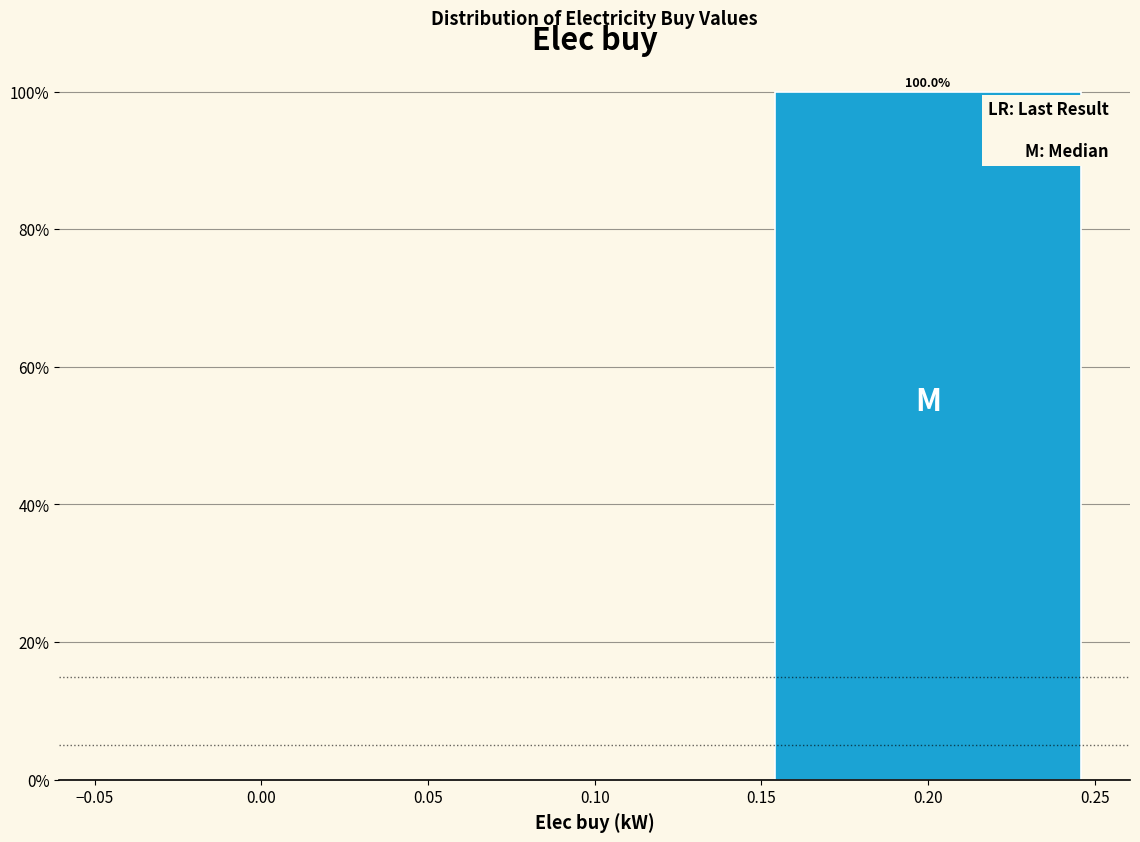

Over which range of the x-axis is the bar tallest?

0.15 to 0.25